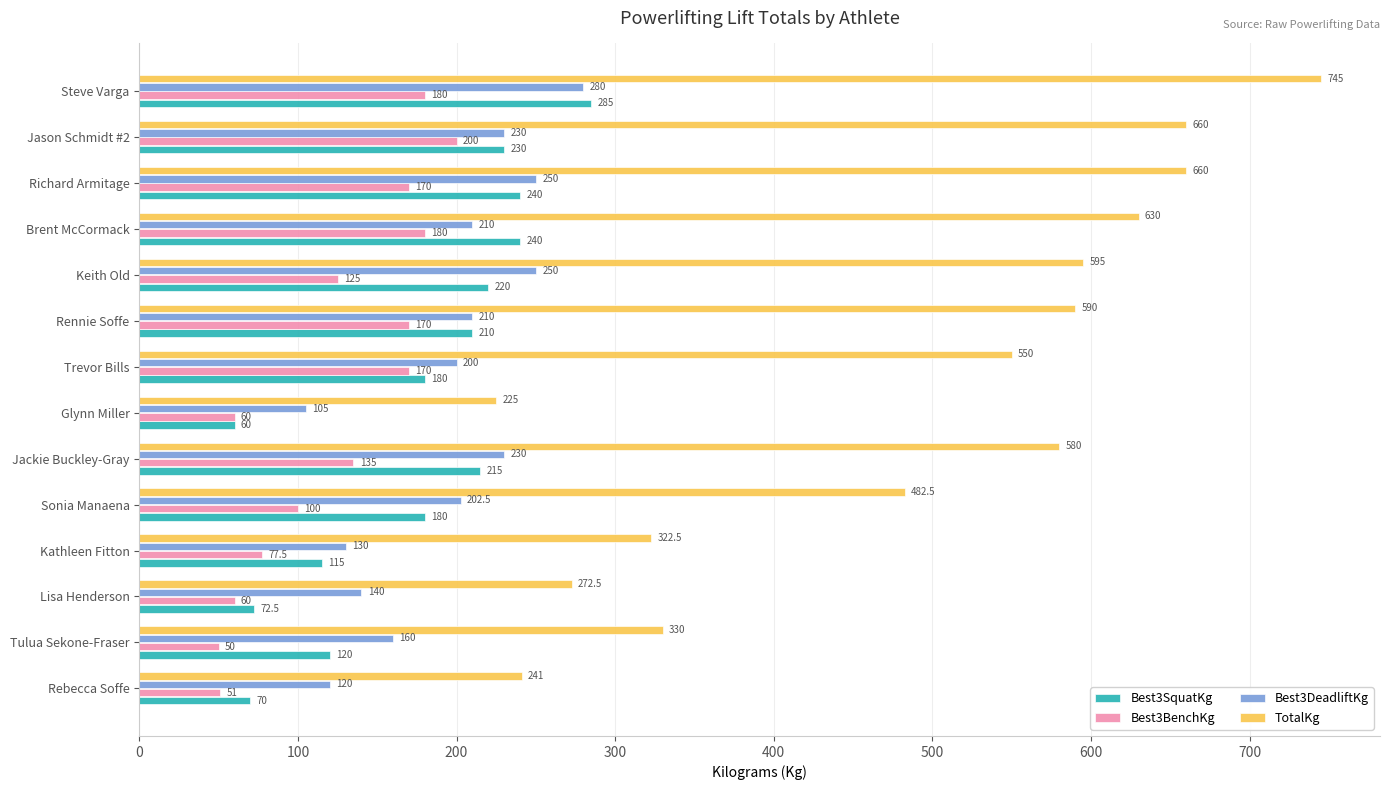

What is the sum of all Best3DeadliftKg values?

2717.5